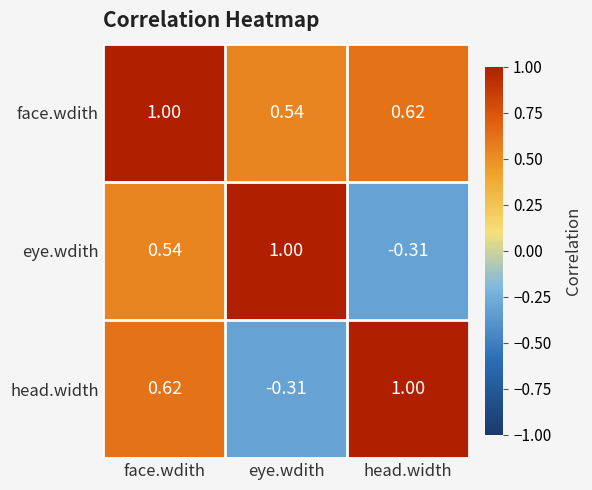

At eye.wdith, list the series in order from smallest to largest.

head.width, face.wdith, eye.wdith